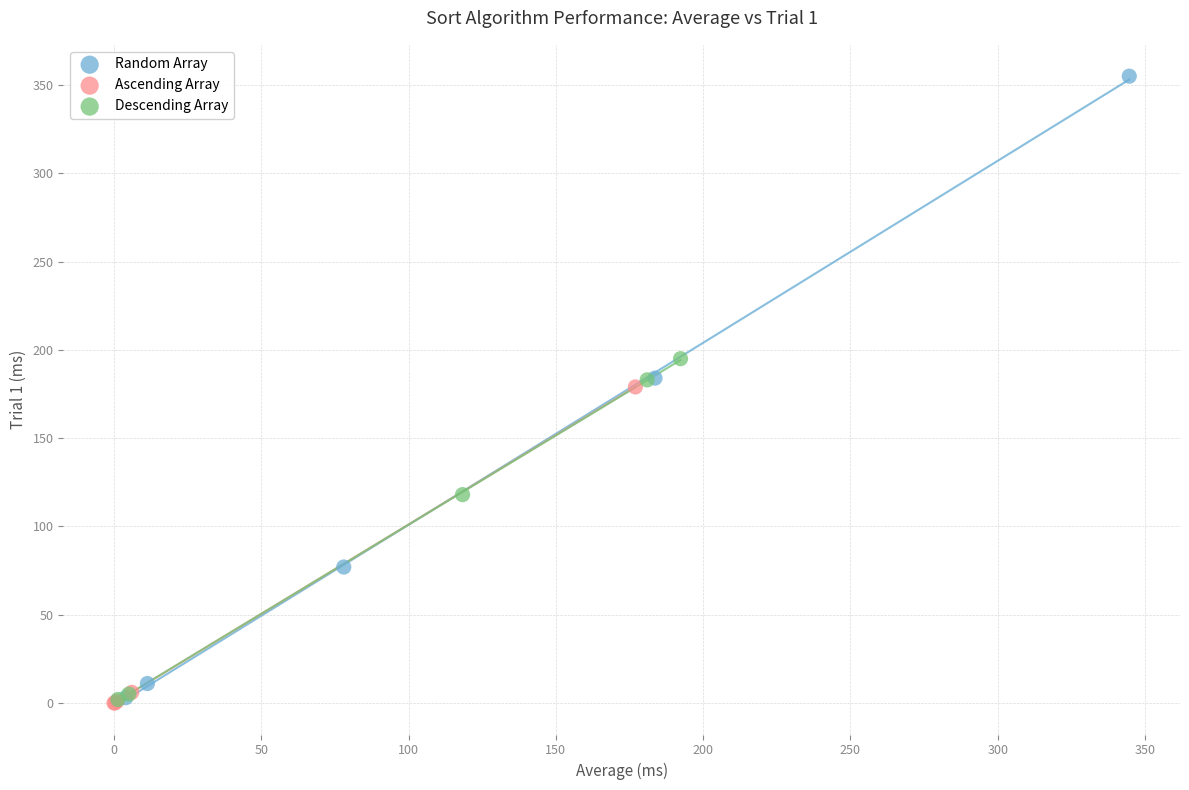

Which series has the largest Y range (max minus min)?

Random Array